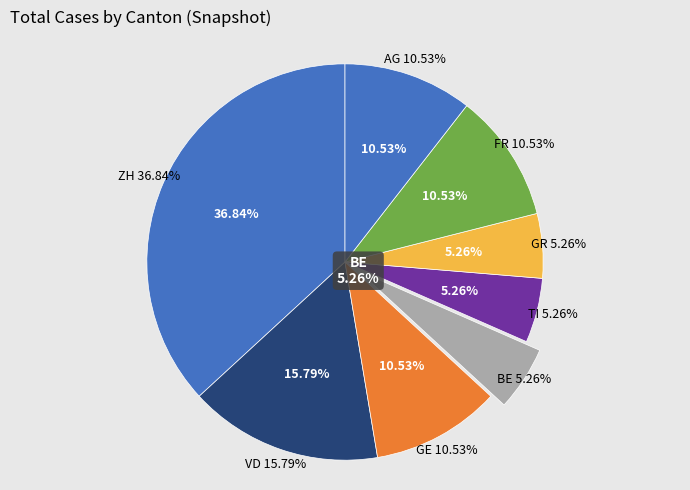

Is it true that LU is 16% of the pie?

False